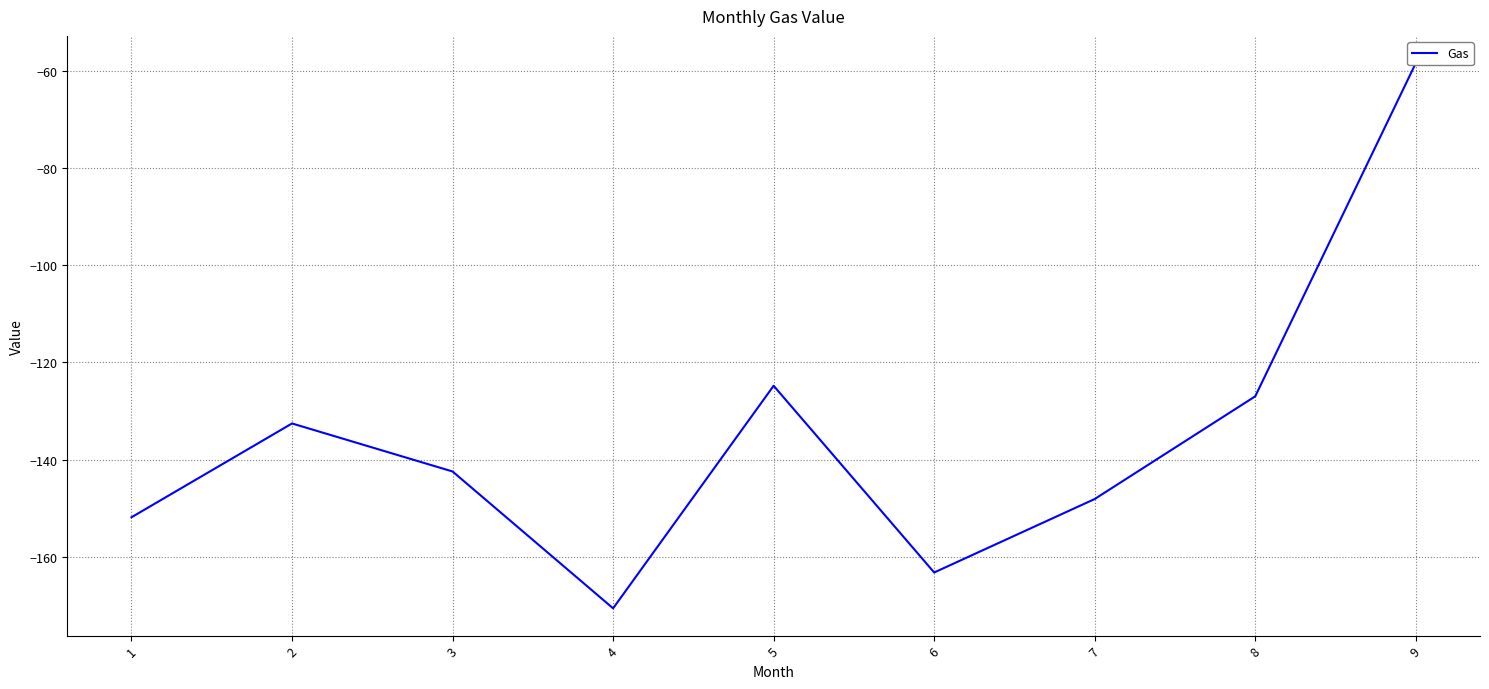

Where is the first local maximum?

2